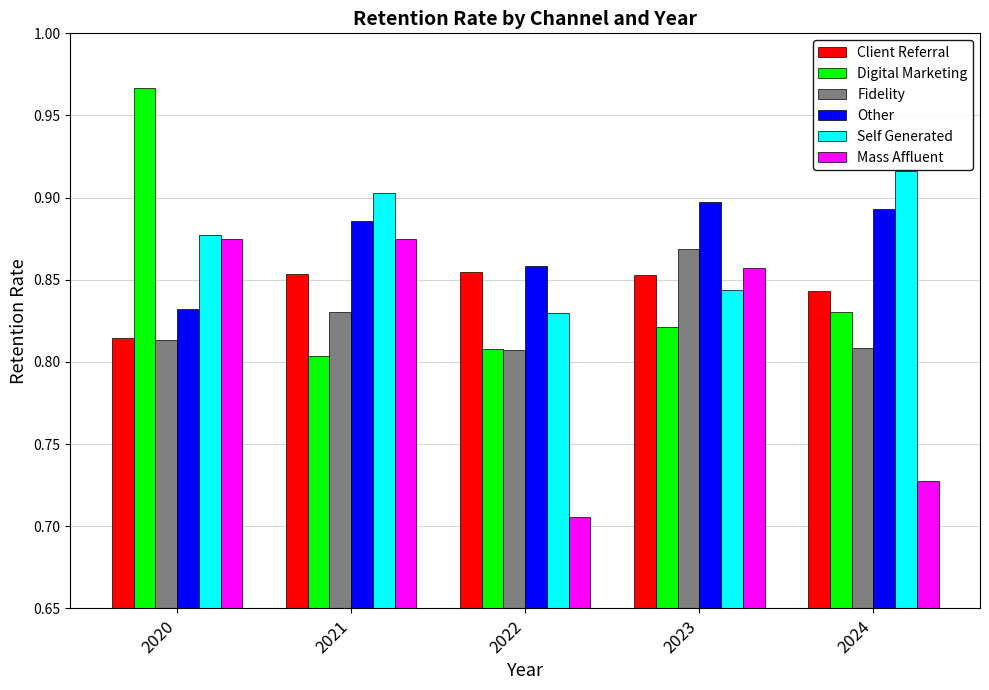

Rank the series by their maximum value, from lowest to highest.

Client Referral, Fidelity, Mass Affluent, Other, Self Generated, Digital Marketing